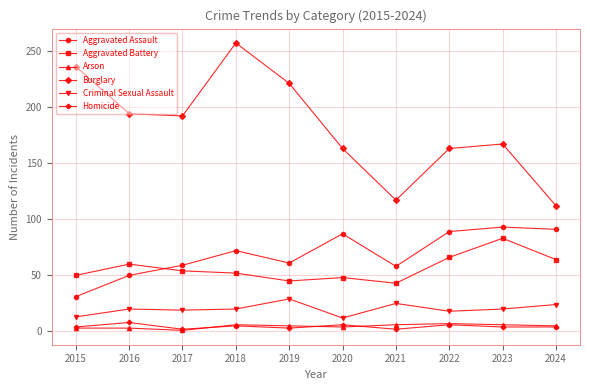

Where is the first local maximum for Aggravated Battery?

2016